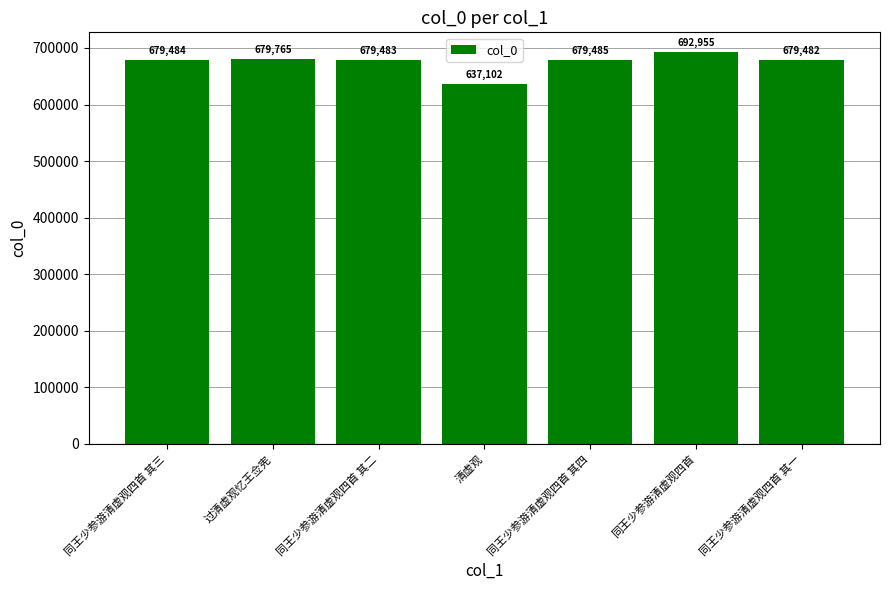

What is the sum of the values at 同王少参游清虚观四首 其四 and 同王少参游清虚观四首 其三?

1358969